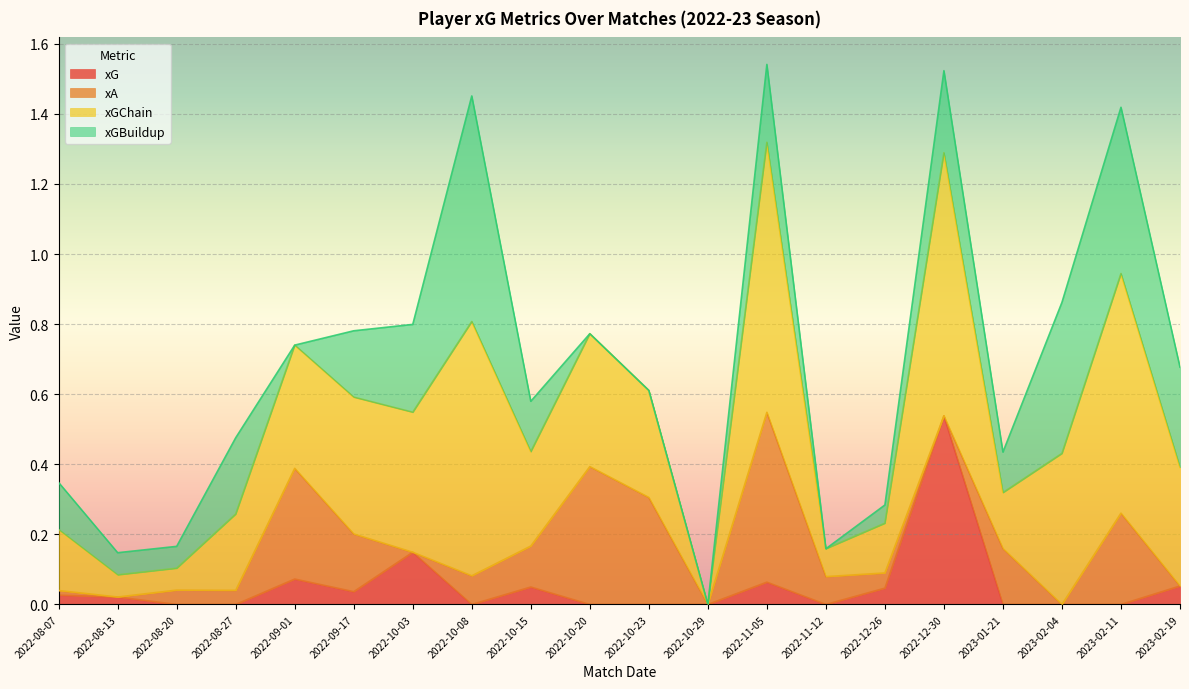

What is the maximum value for xG?

0.5